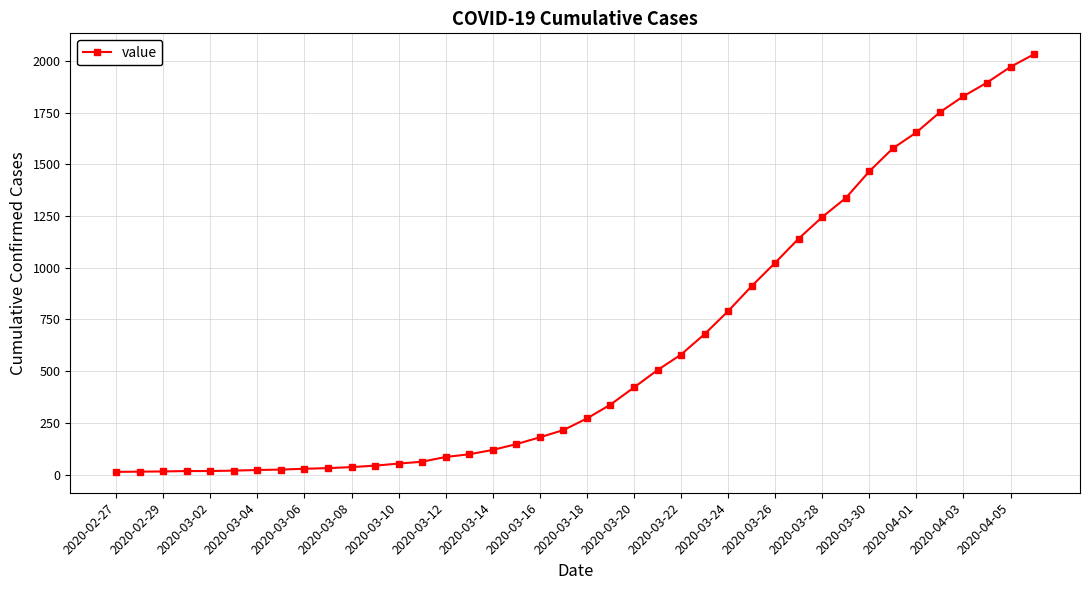

What is the average value?

616